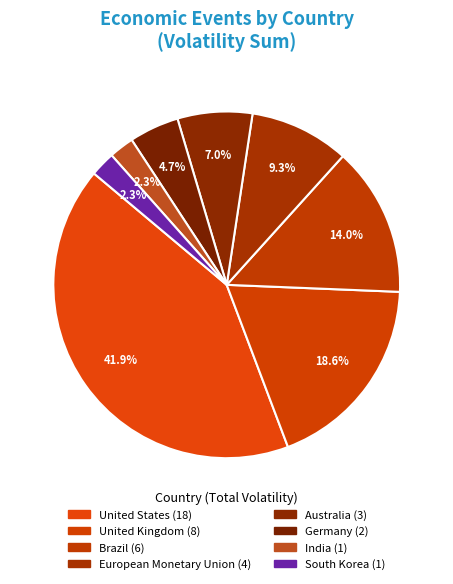

Approximately how many times larger is the value at United States compared to South Korea?

18.0